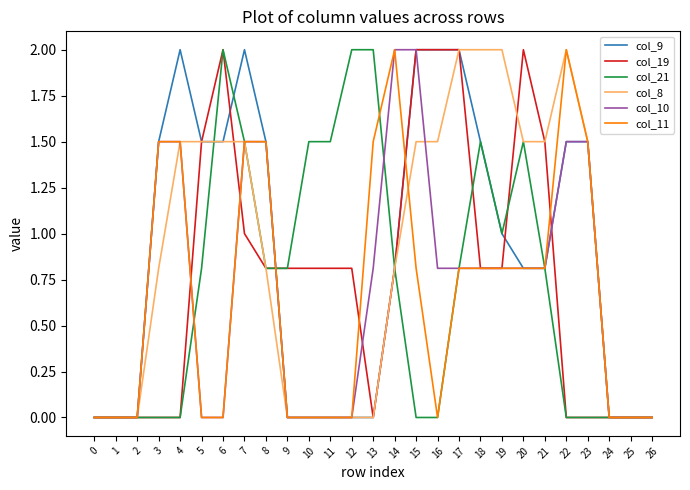

What is the average value of the col_11 series?

0.7